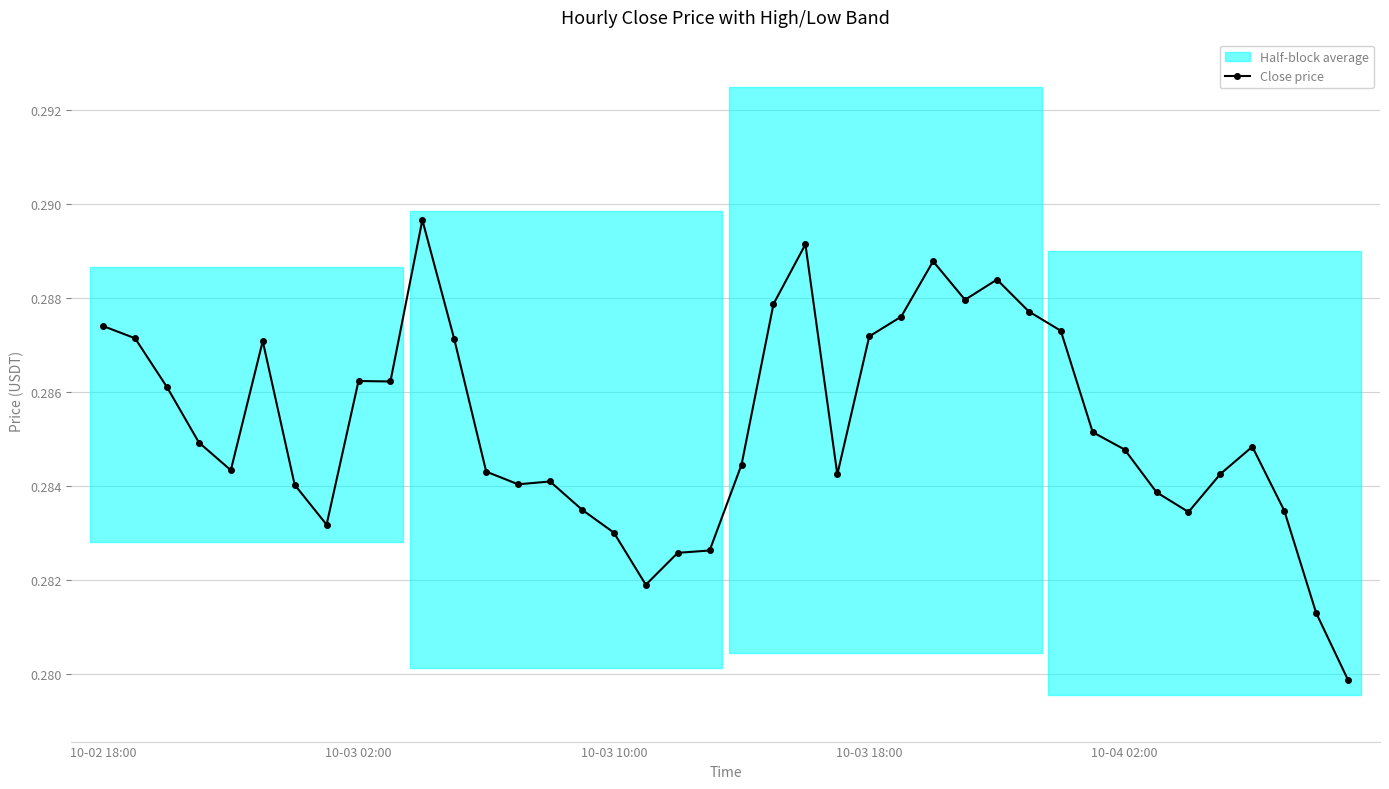

True or false: Close price has more than 2 interior local peaks.

True